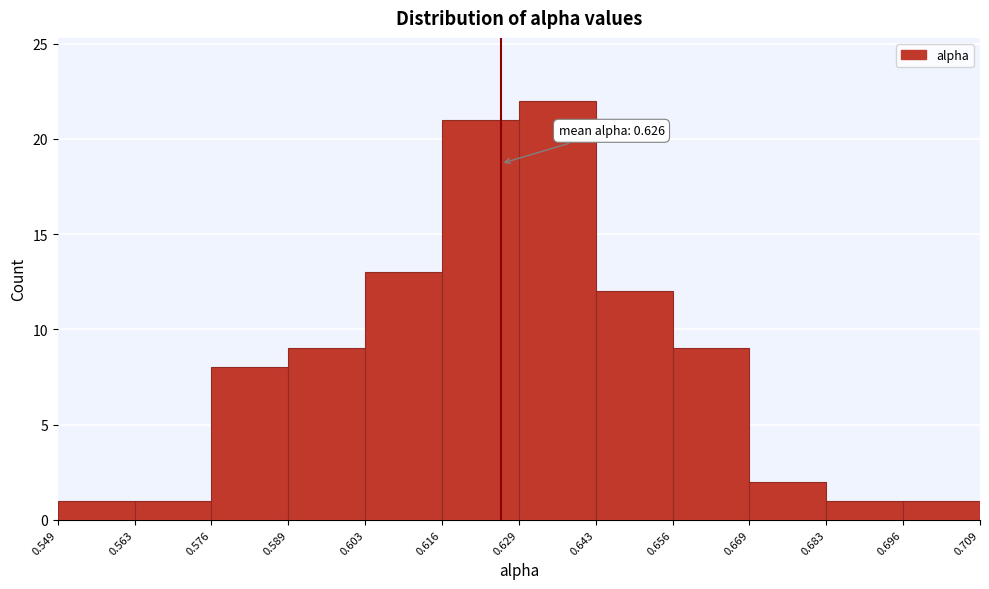

Over which range of the x-axis is the bar tallest?

0.629 to 0.643